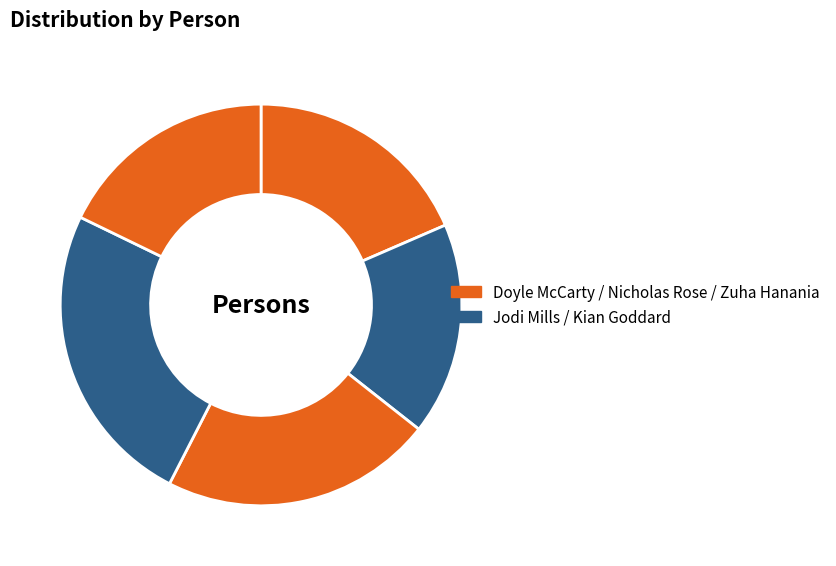

How many slices are in this pie chart?

5